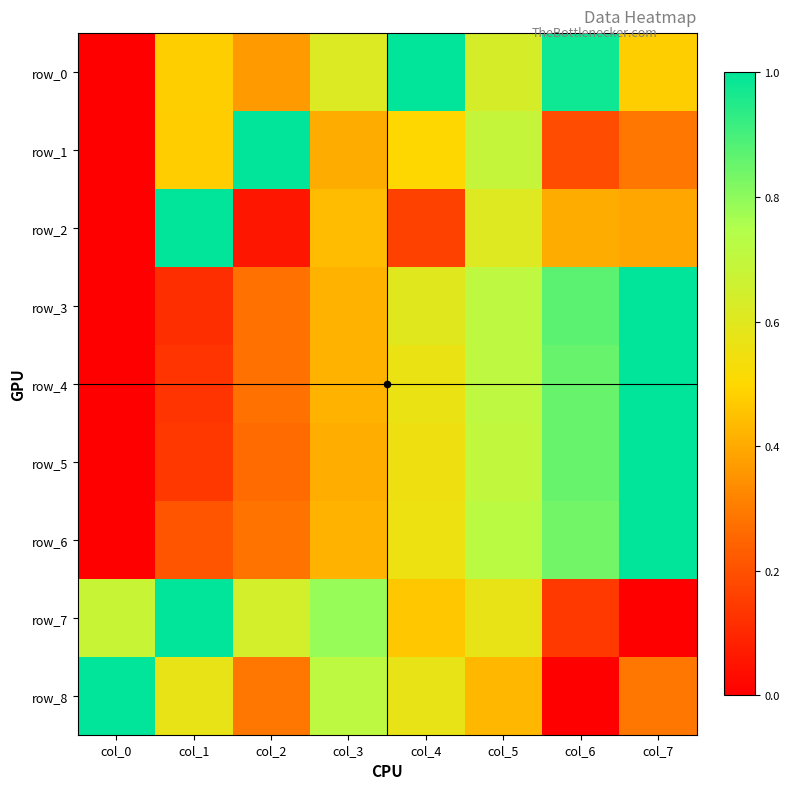

Reading left to right, extract all data points from this chart.

row_0: col_0=0.0	col_1=0.5	col_2=0.4	col_3=0.6	col_4=1.0	col_5=0.6	col_6=1.0	col_7=0.5
row_1: col_0=0.0	col_1=0.5	col_2=1.0	col_3=0.4	col_4=0.5	col_5=0.7	col_6=0.2	col_7=0.3
row_2: col_0=0.0	col_1=1.0	col_2=0.1	col_3=0.4	col_4=0.2	col_5=0.6	col_6=0.4	col_7=0.4
row_3: col_0=0.0	col_1=0.1	col_2=0.3	col_3=0.4	col_4=0.6	col_5=0.7	col_6=0.9	col_7=1.0
row_4: col_0=0.0	col_1=0.1	col_2=0.3	col_3=0.4	col_4=0.6	col_5=0.7	col_6=0.9	col_7=1.0
row_5: col_0=0.0	col_1=0.1	col_2=0.3	col_3=0.4	col_4=0.6	col_5=0.7	col_6=0.9	col_7=1.0
row_6: col_0=0.0	col_1=0.2	col_2=0.3	col_3=0.4	col_4=0.6	col_5=0.7	col_6=0.8	col_7=1.0
row_7: col_0=0.7	col_1=1.0	col_2=0.6	col_3=0.8	col_4=0.5	col_5=0.6	col_6=0.1	col_7=0.0
row_8: col_0=1.0	col_1=0.6	col_2=0.3	col_3=0.7	col_4=0.6	col_5=0.4	col_6=0.0	col_7=0.3